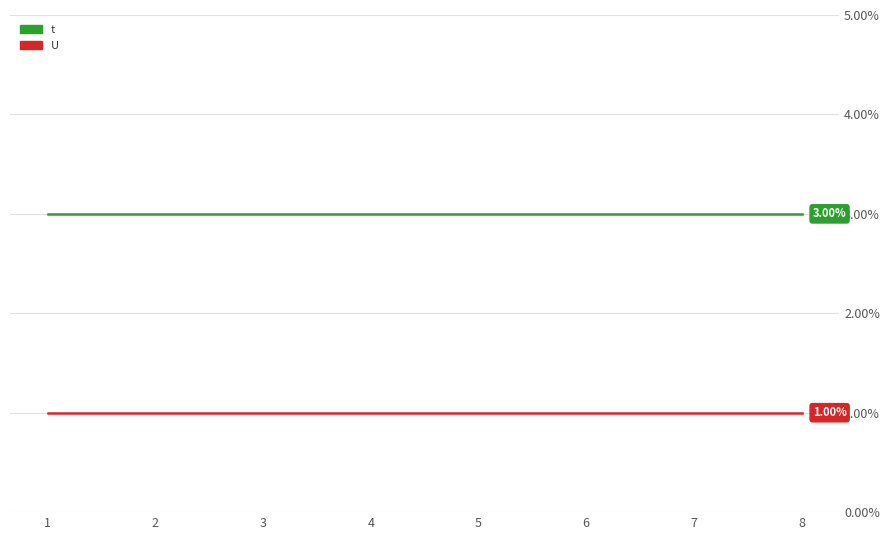

What is the maximum value for t?

3